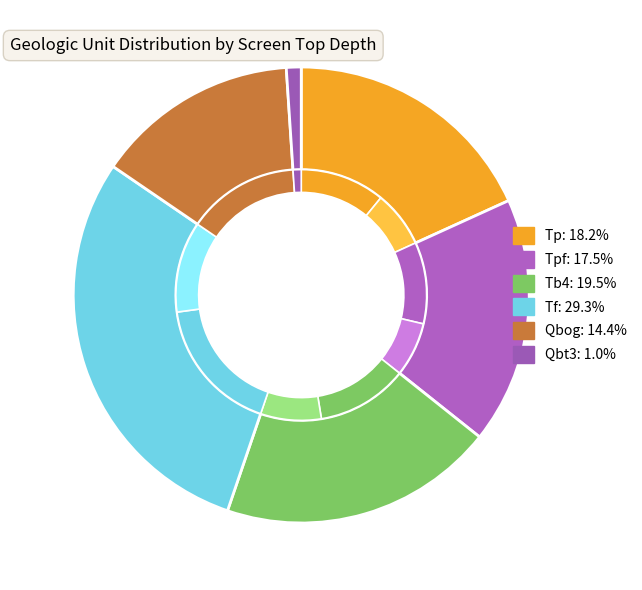

True or false: Tb4 accounts for 28% of the total.

False